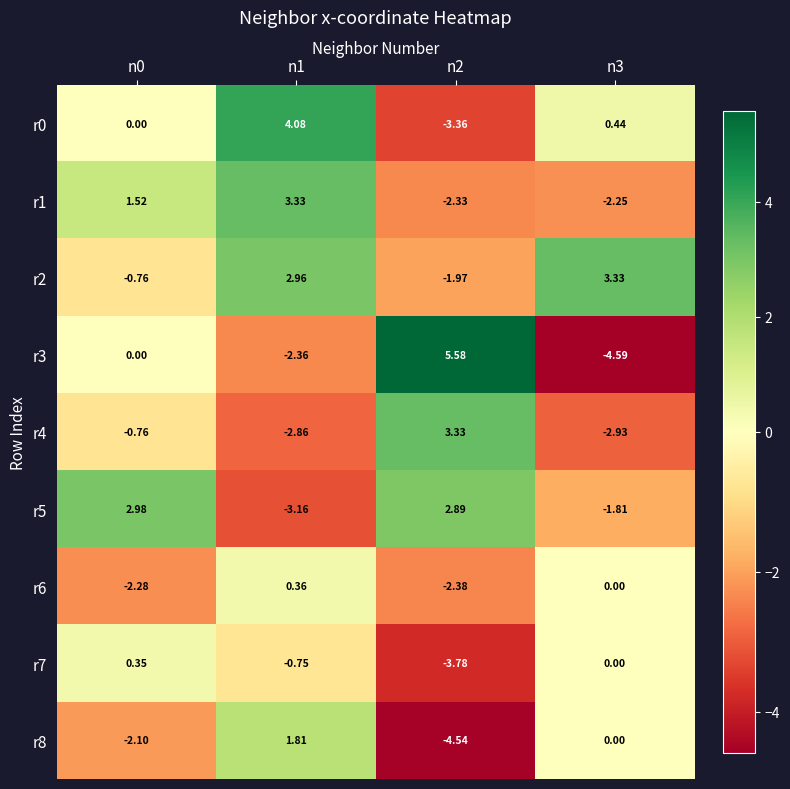

What is the difference between the highest and lowest values at n2?

10.1